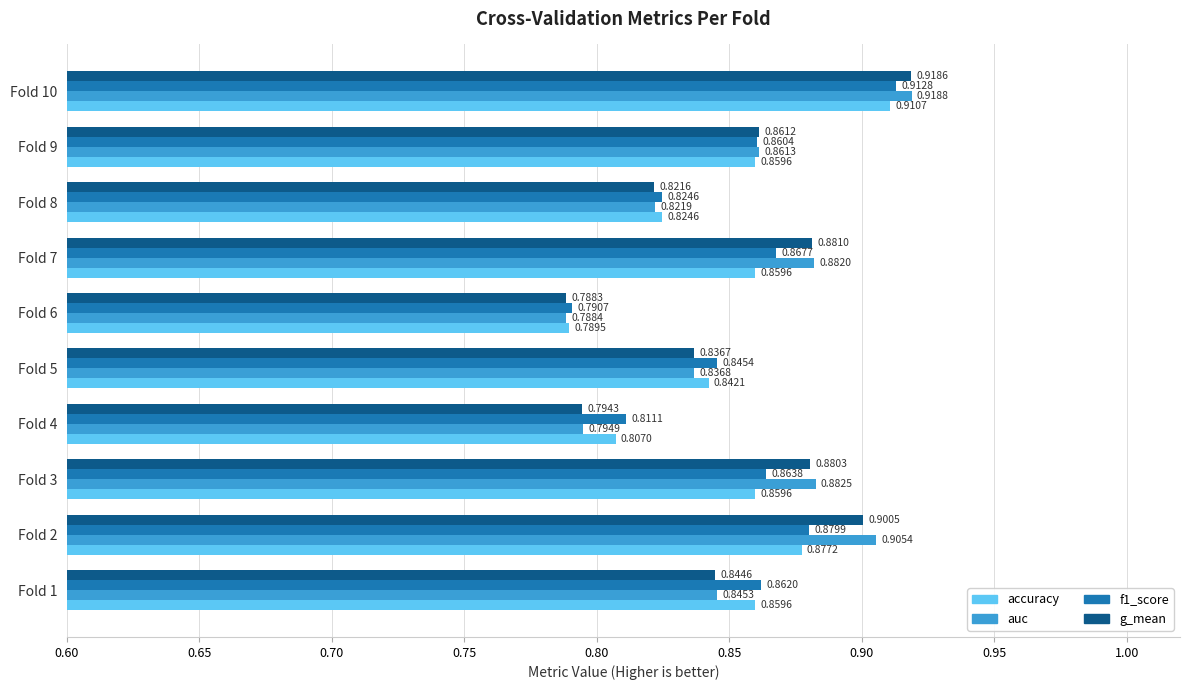

What is the sum of all accuracy values?

8.5